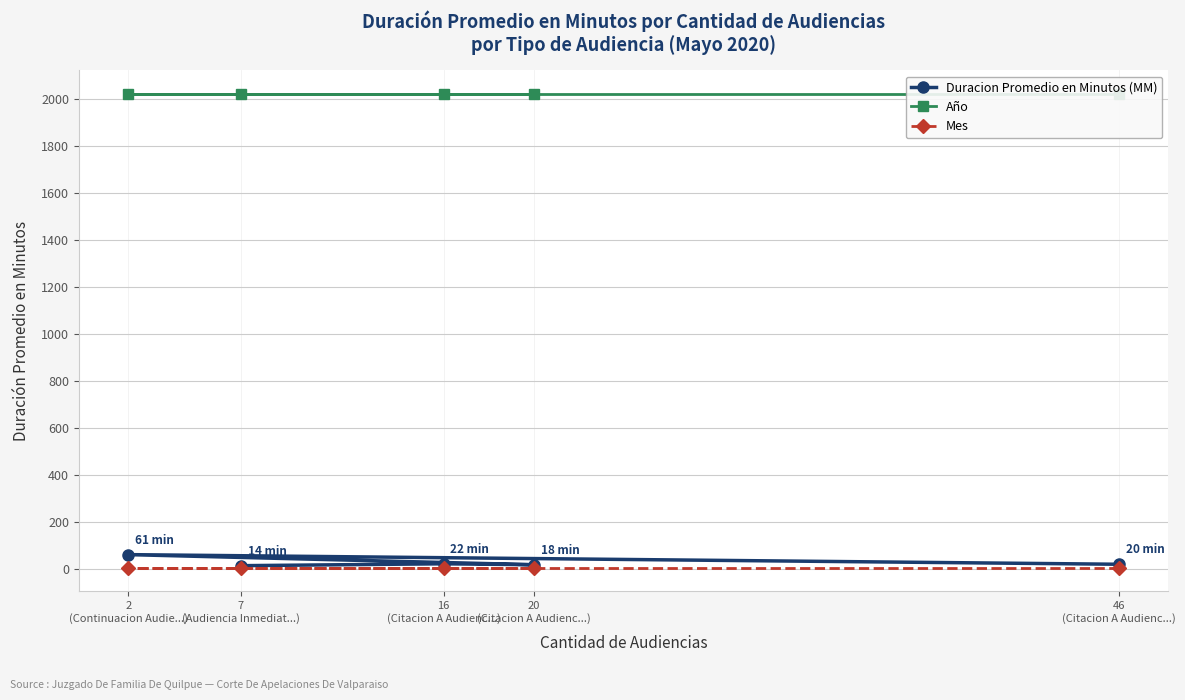

True or false: Mes and Año intersect in this chart.

False